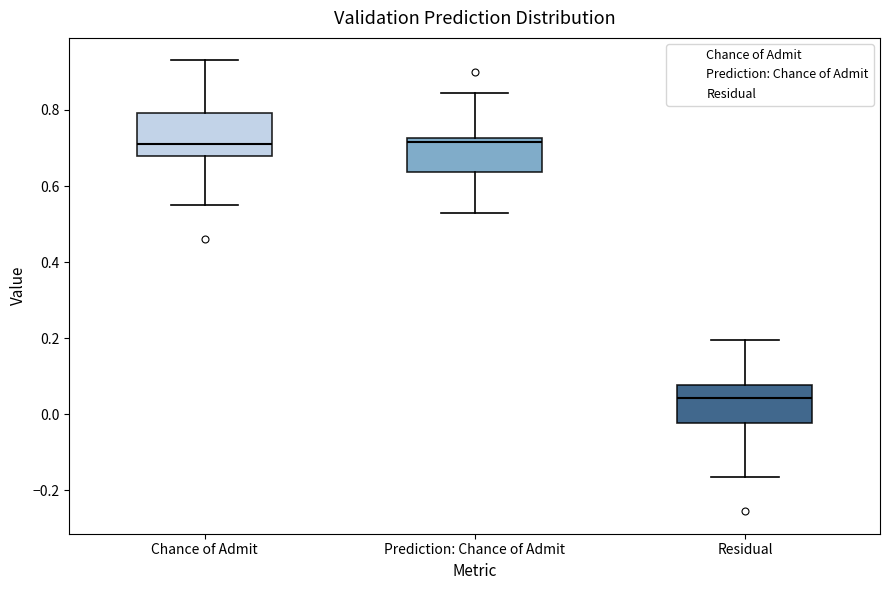

Reading left to right, read every box against the y-axis: the position of its median line, the range the box covers, and the ends of its whiskers. The values are not printed on the chart, so give them approximately, as read against the axis.

Chance of Admit: median 0.72, box 0.68 to 0.80, whiskers 0.56 to 0.94
Prediction: Chance of Admit: median 0.72 (just below the box's upper edge), box 0.64 to 0.72, whiskers 0.54 to 0.84
Residual: median 0.04, box -0.02 to 0.08, whiskers -0.16 to 0.20